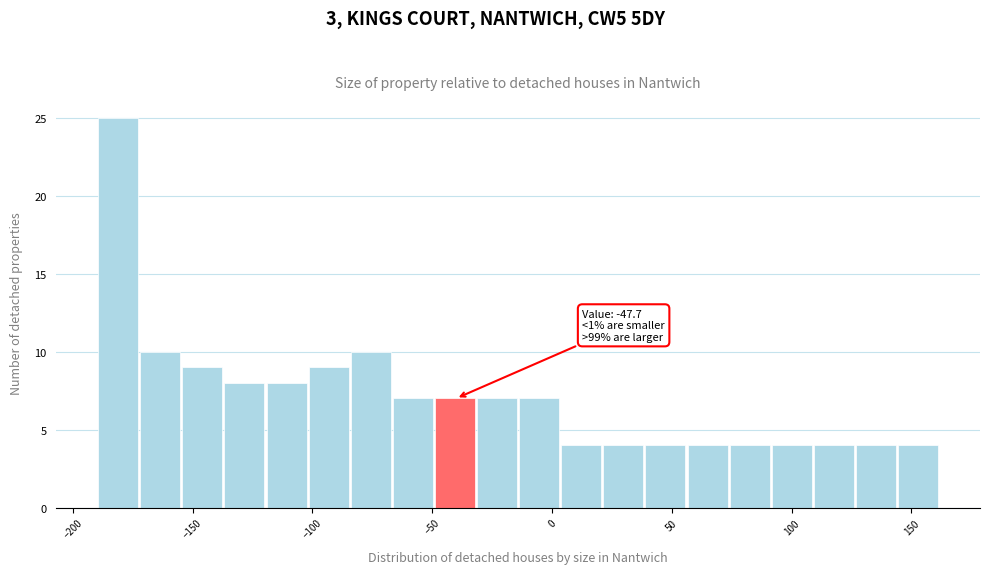

Around what value on the x-axis is the tallest bar? Give the approximate position of its centre, as read against the axis.

-180